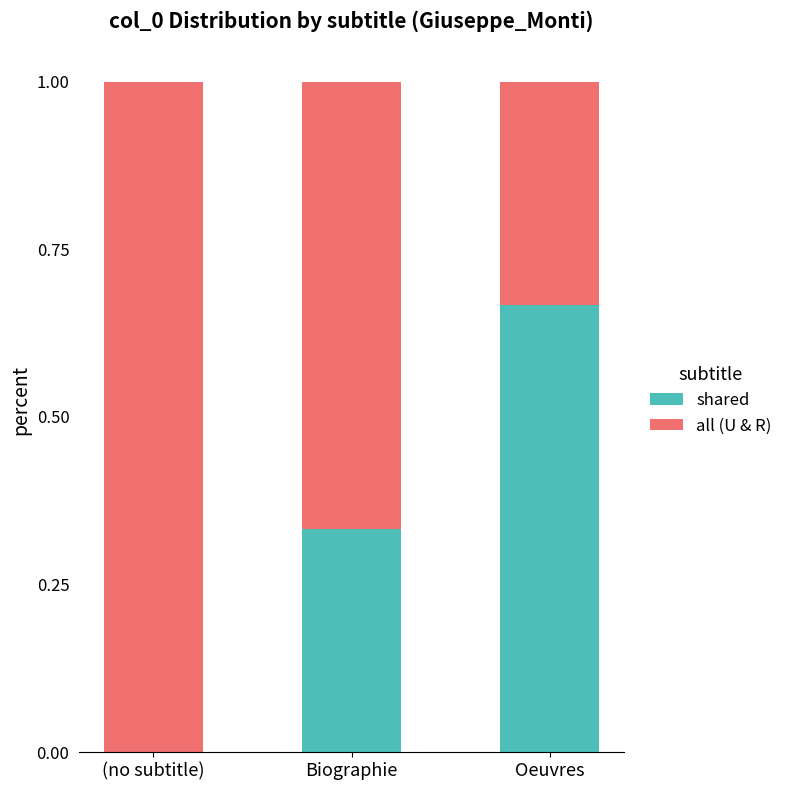

The value of shared at Biographie is 0.2. True or false?

False